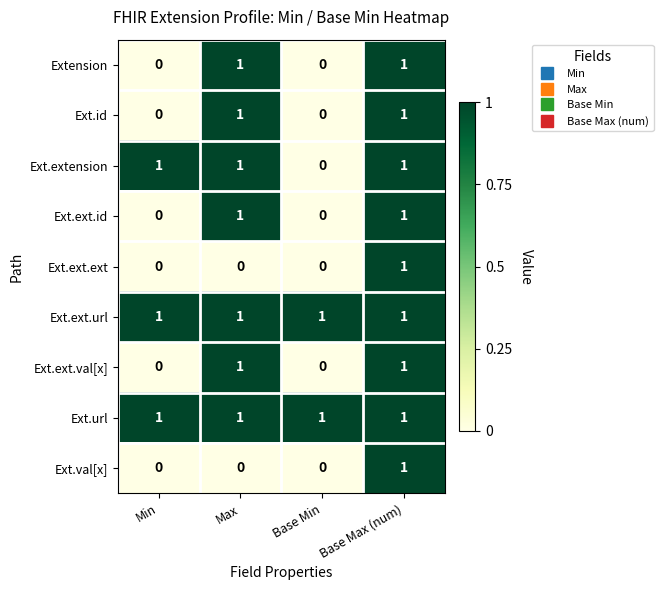

Count the Ext.ext.id values in the range 0 to 1.

4